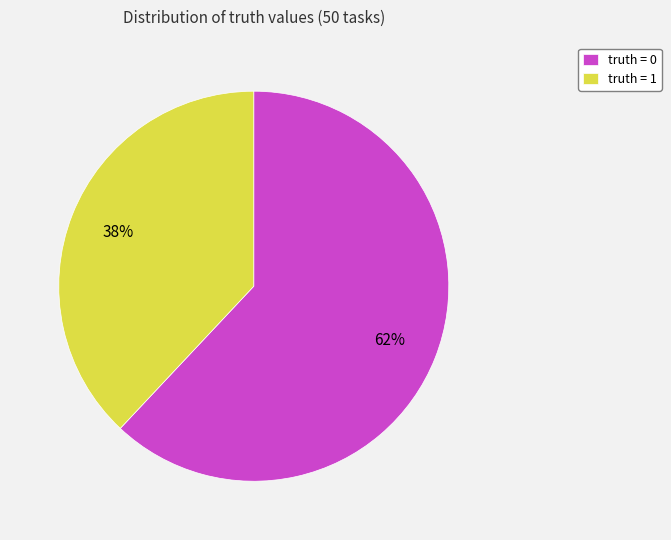

What percentage is the truth = 0 slice, to the nearest percent?

62%